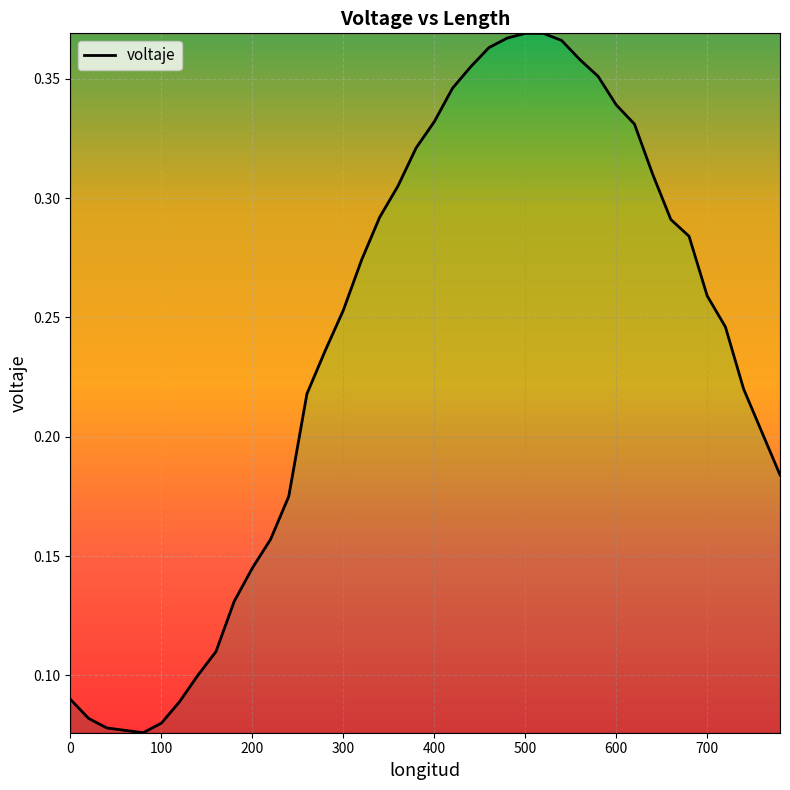

Does the chart display data point markers on the line(s)?

No